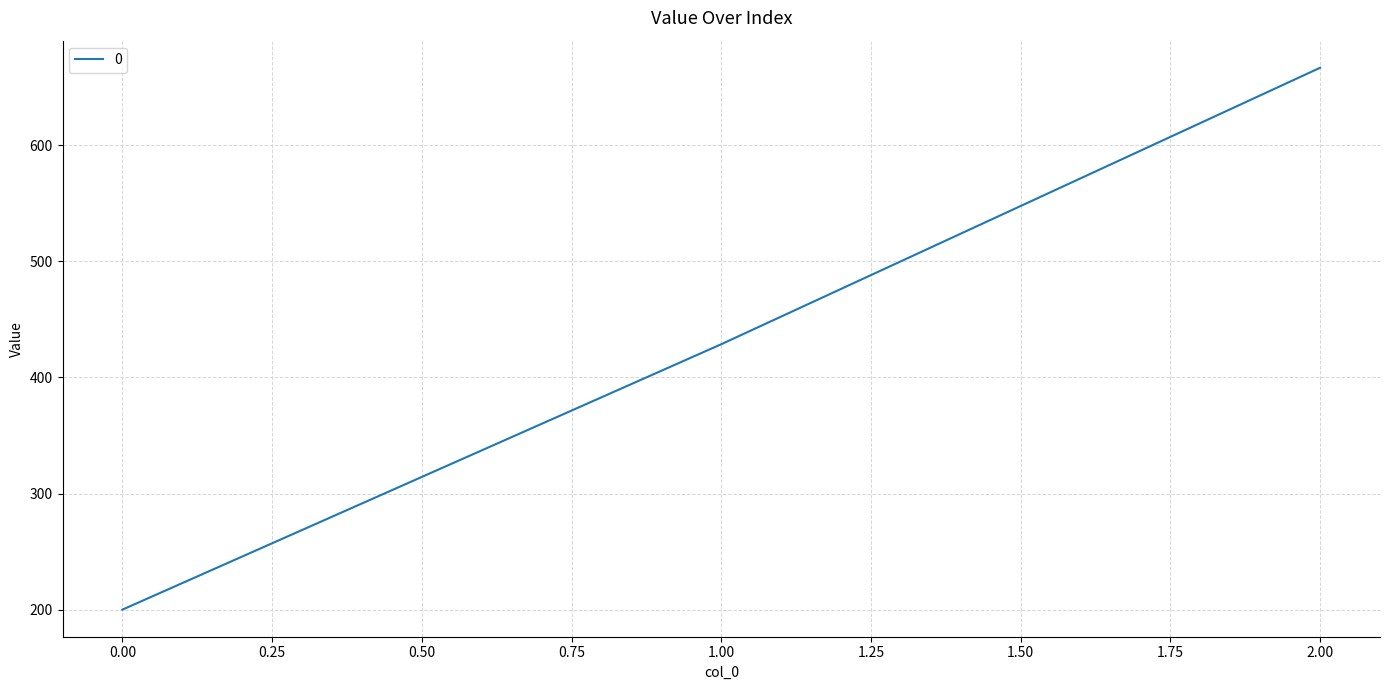

Between 1.00 and 0.00, which is larger?

1.00